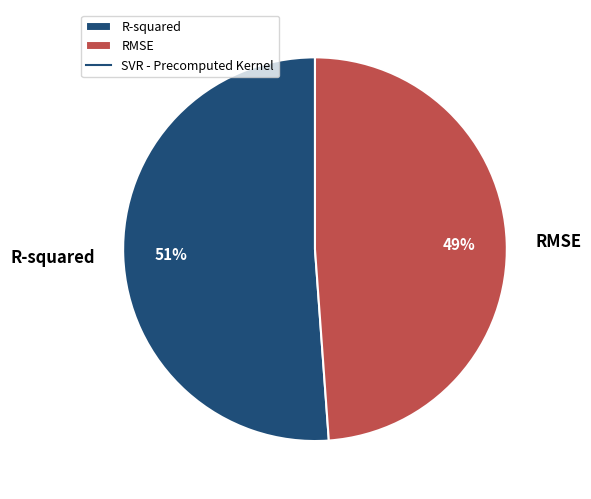

Which has a higher value, R-squared or RMSE?

R-squared